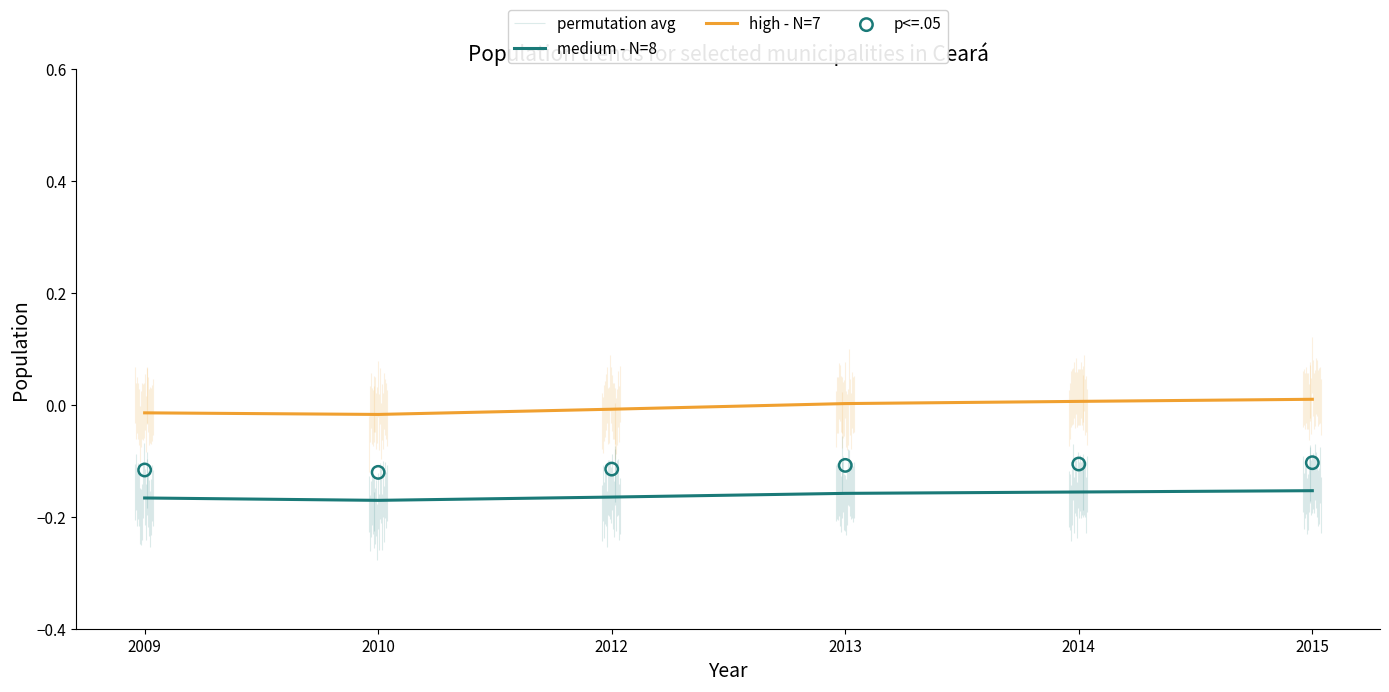

Which series has the largest total across all categories?

high - N=7